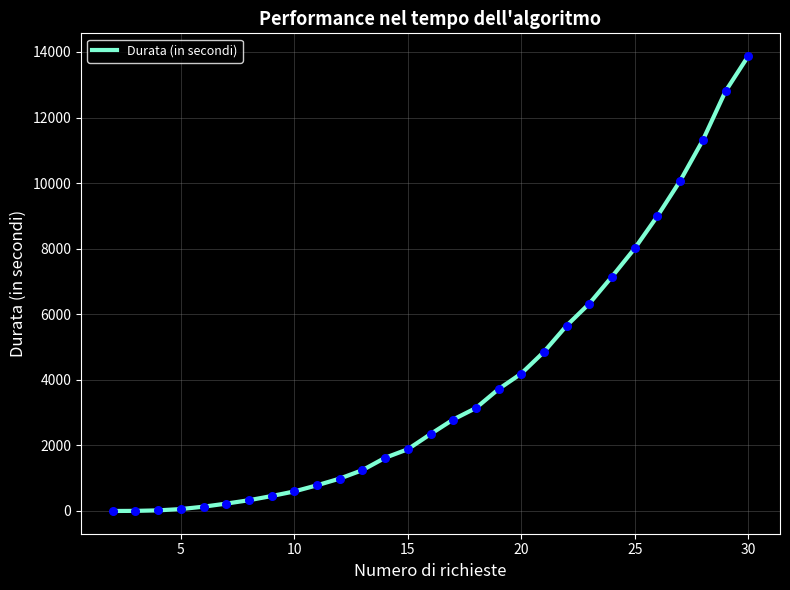

What is the difference between the maximum and minimum values?

13873.9